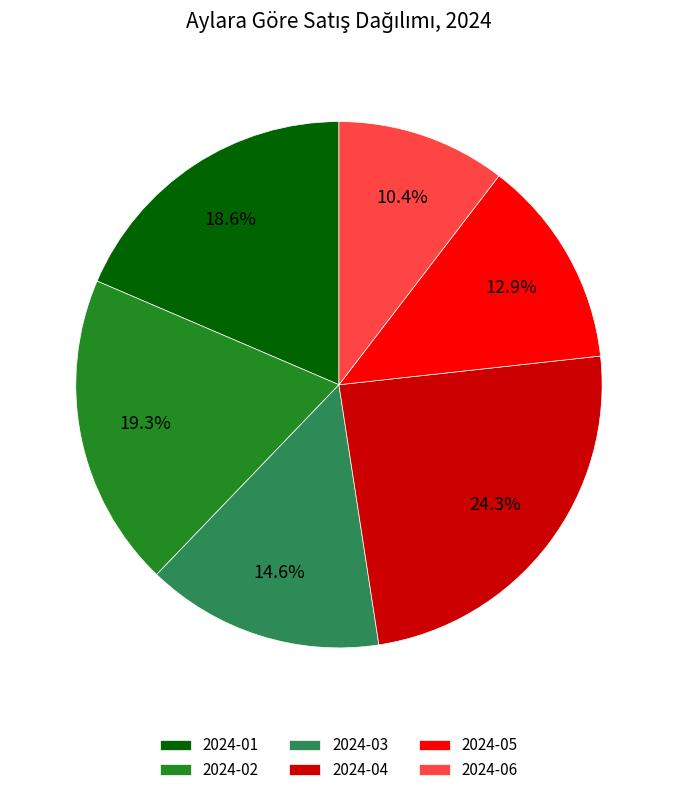

To the nearest percent, what is the average slice percentage?

17%